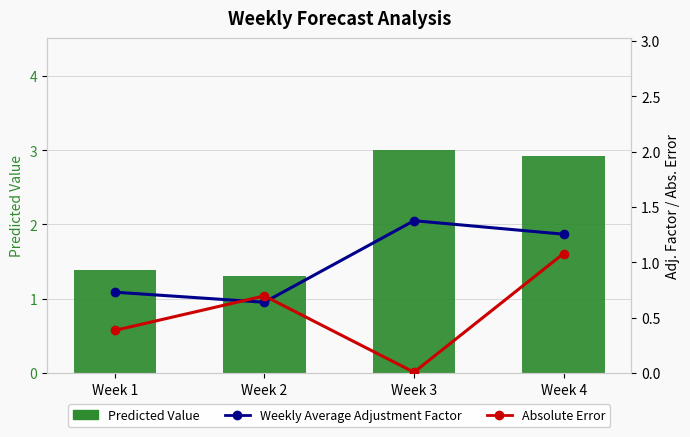

What is the greatest value displayed?

3.0